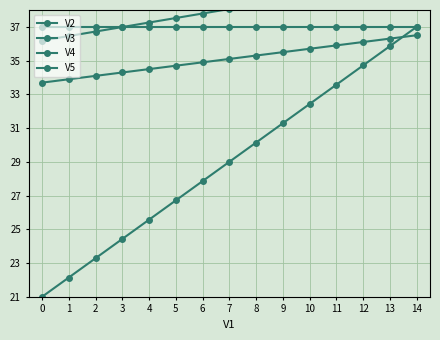

True or false: V3 has more than 2 interior local peaks.

False